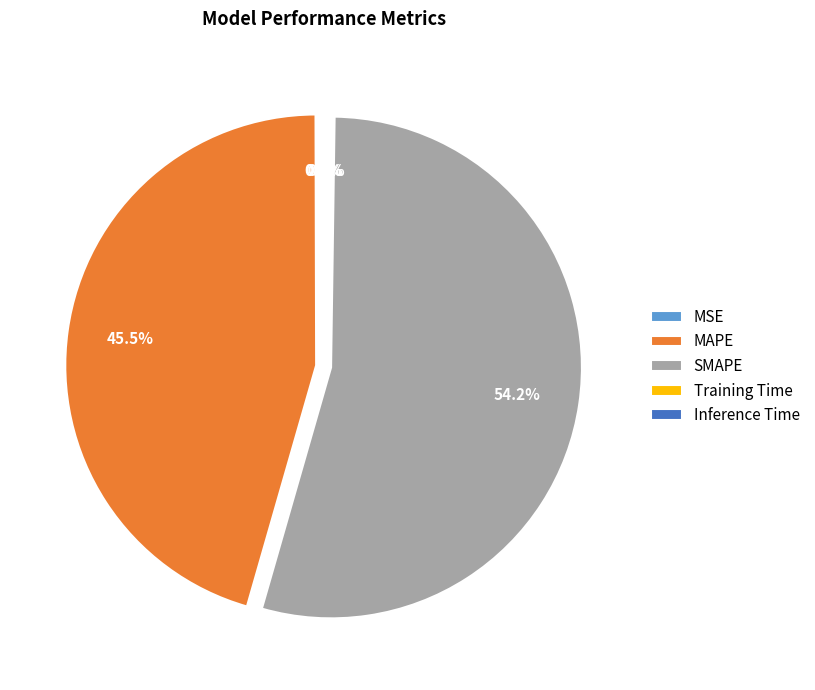

What percentage is NOT represented by MAPE?

54.5%